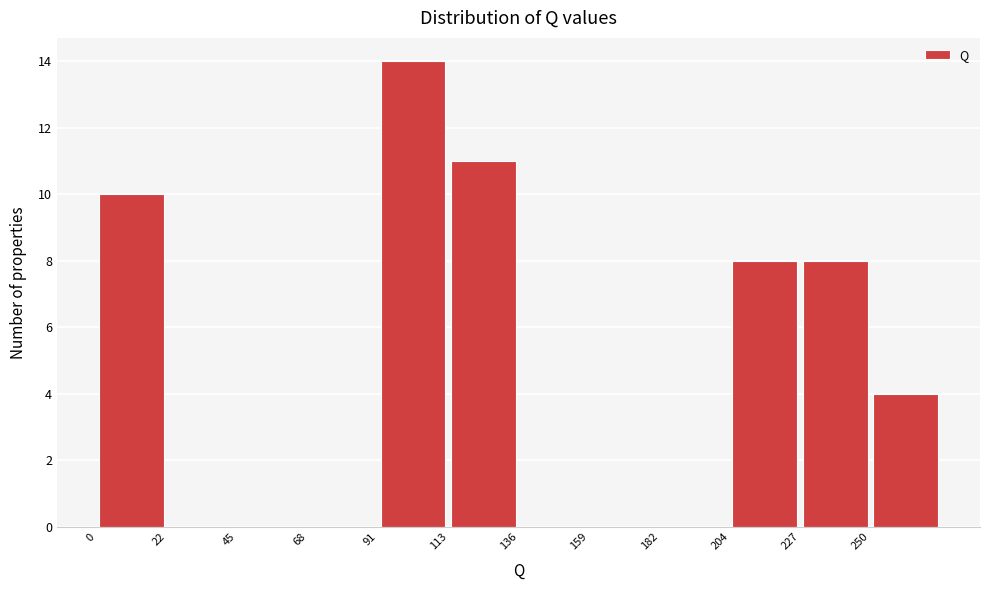

Which range on the x-axis has the tallest bar?

90 to 115